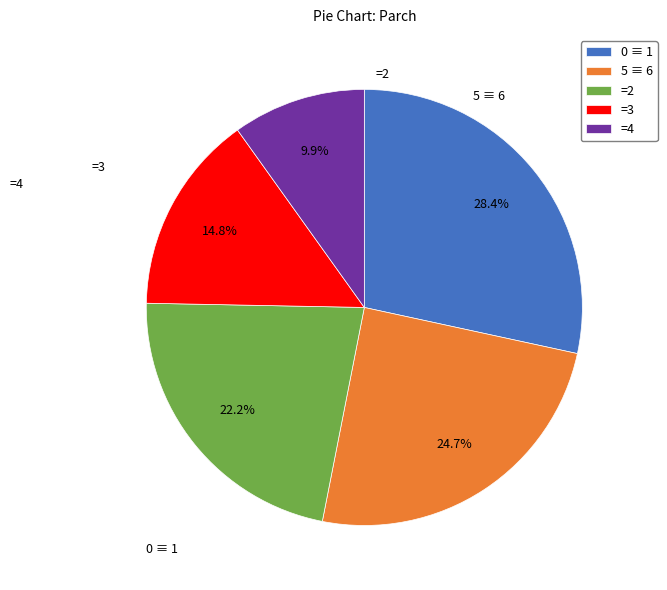

Count the number of slices in the pie.

5